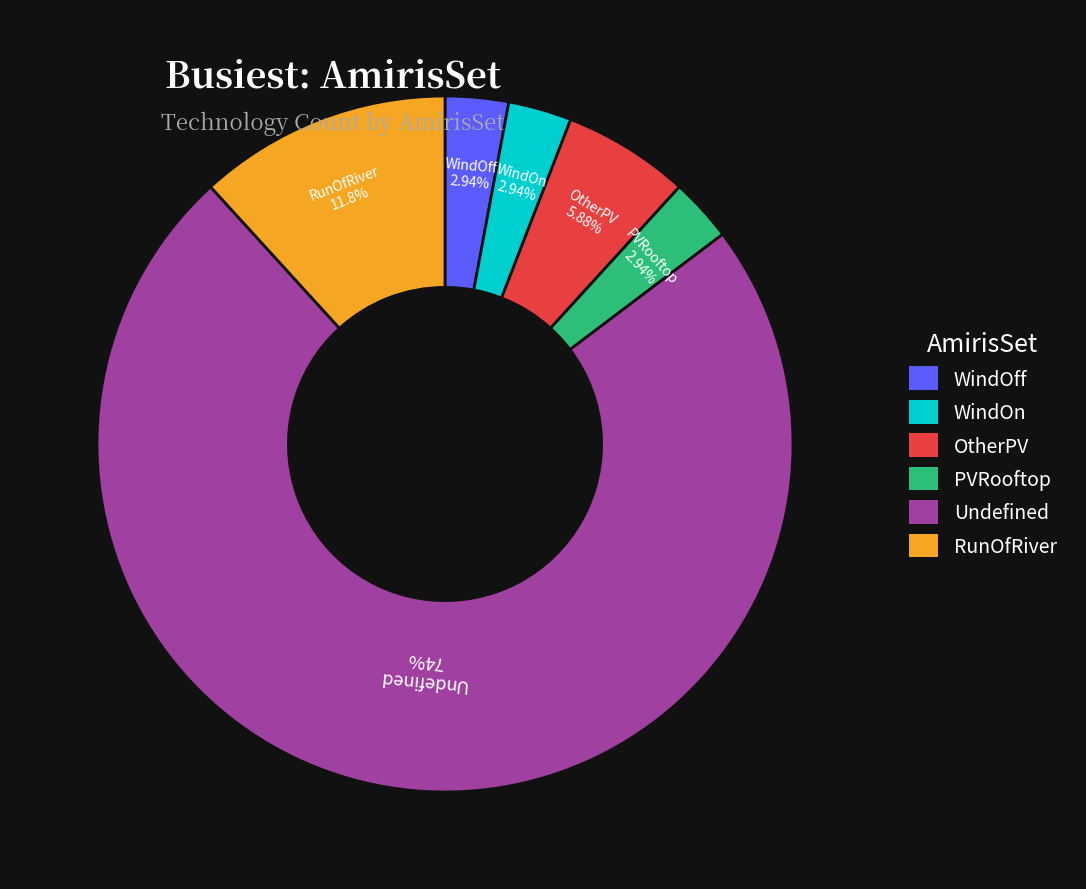

Which category has the biggest portion of the pie?

Undefined